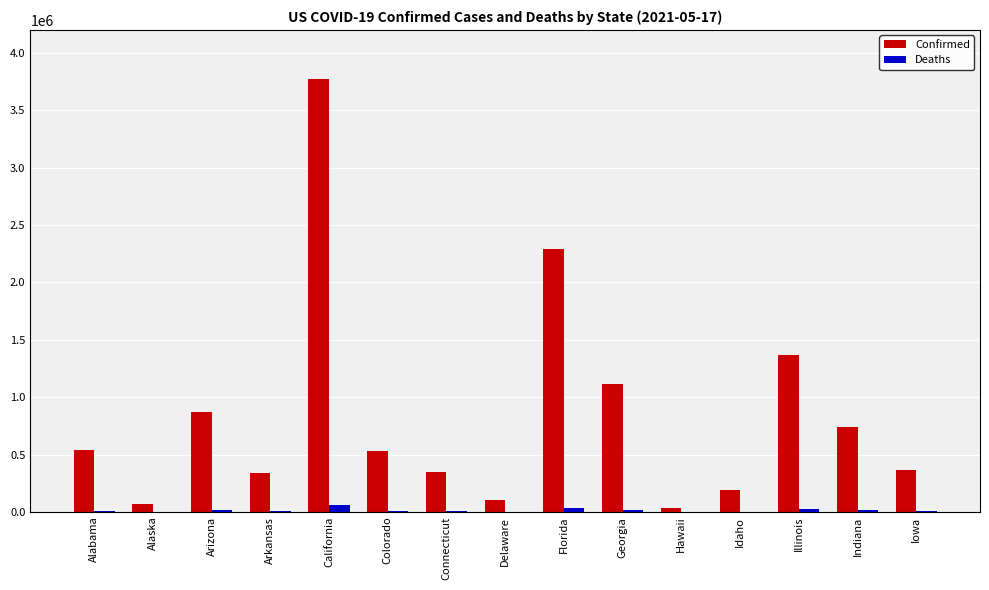

What is the sum of all Deaths values?

216616